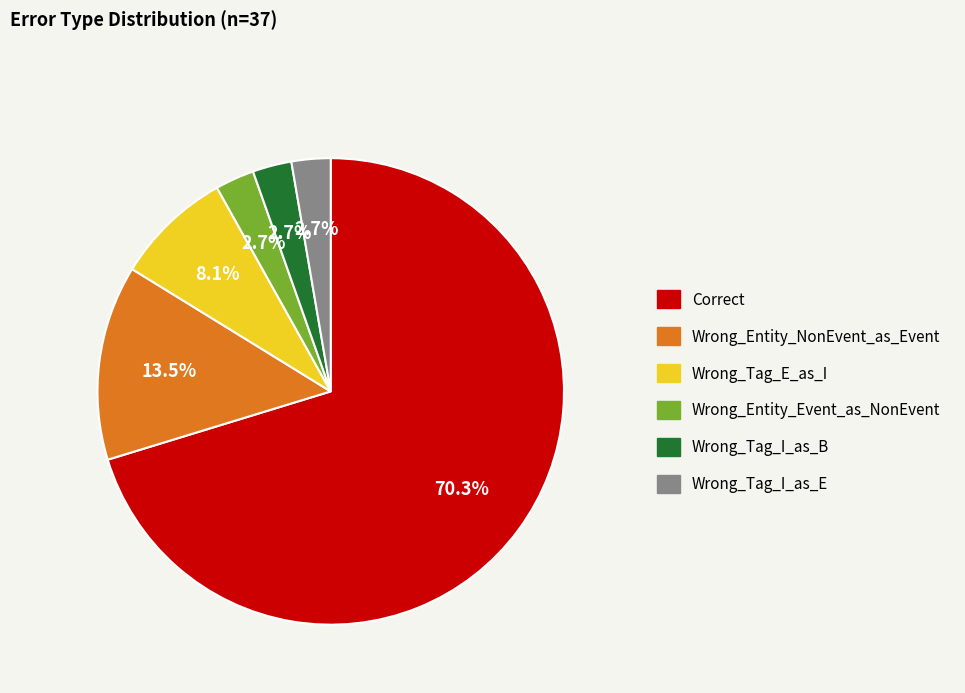

What is the ratio of the value at Correct to the value at Wrong_Entity_NonEvent_as_Event?

5.2